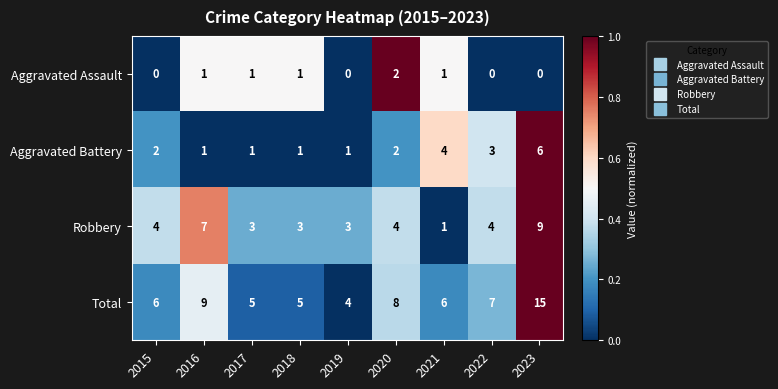

List the series in order of their peak value, highest first.

Total, Robbery, Aggravated Battery, Aggravated Assault